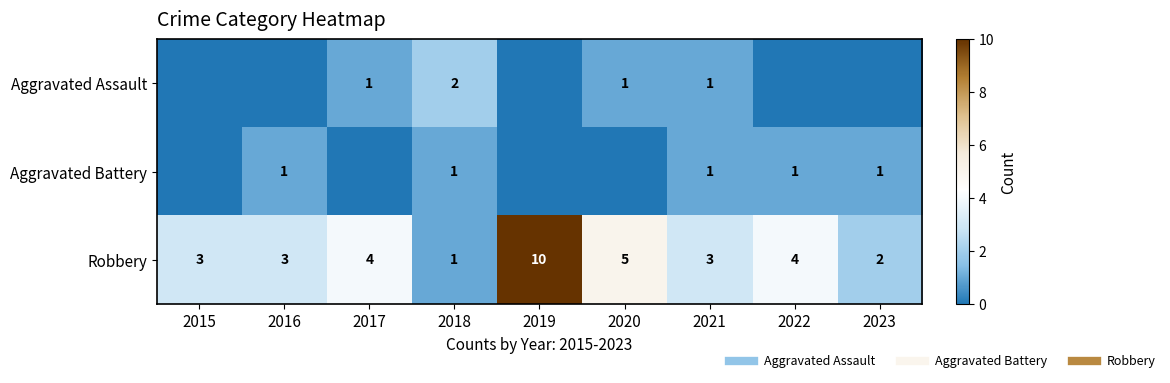

How many positive values does the Aggravated Battery series have?

5